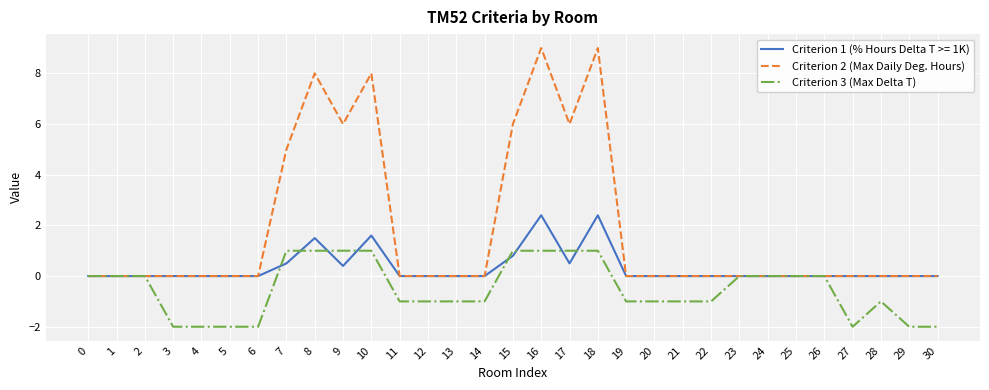

What is the approximate value of Criterion 3 (Max Delta T) at 8?

1.0